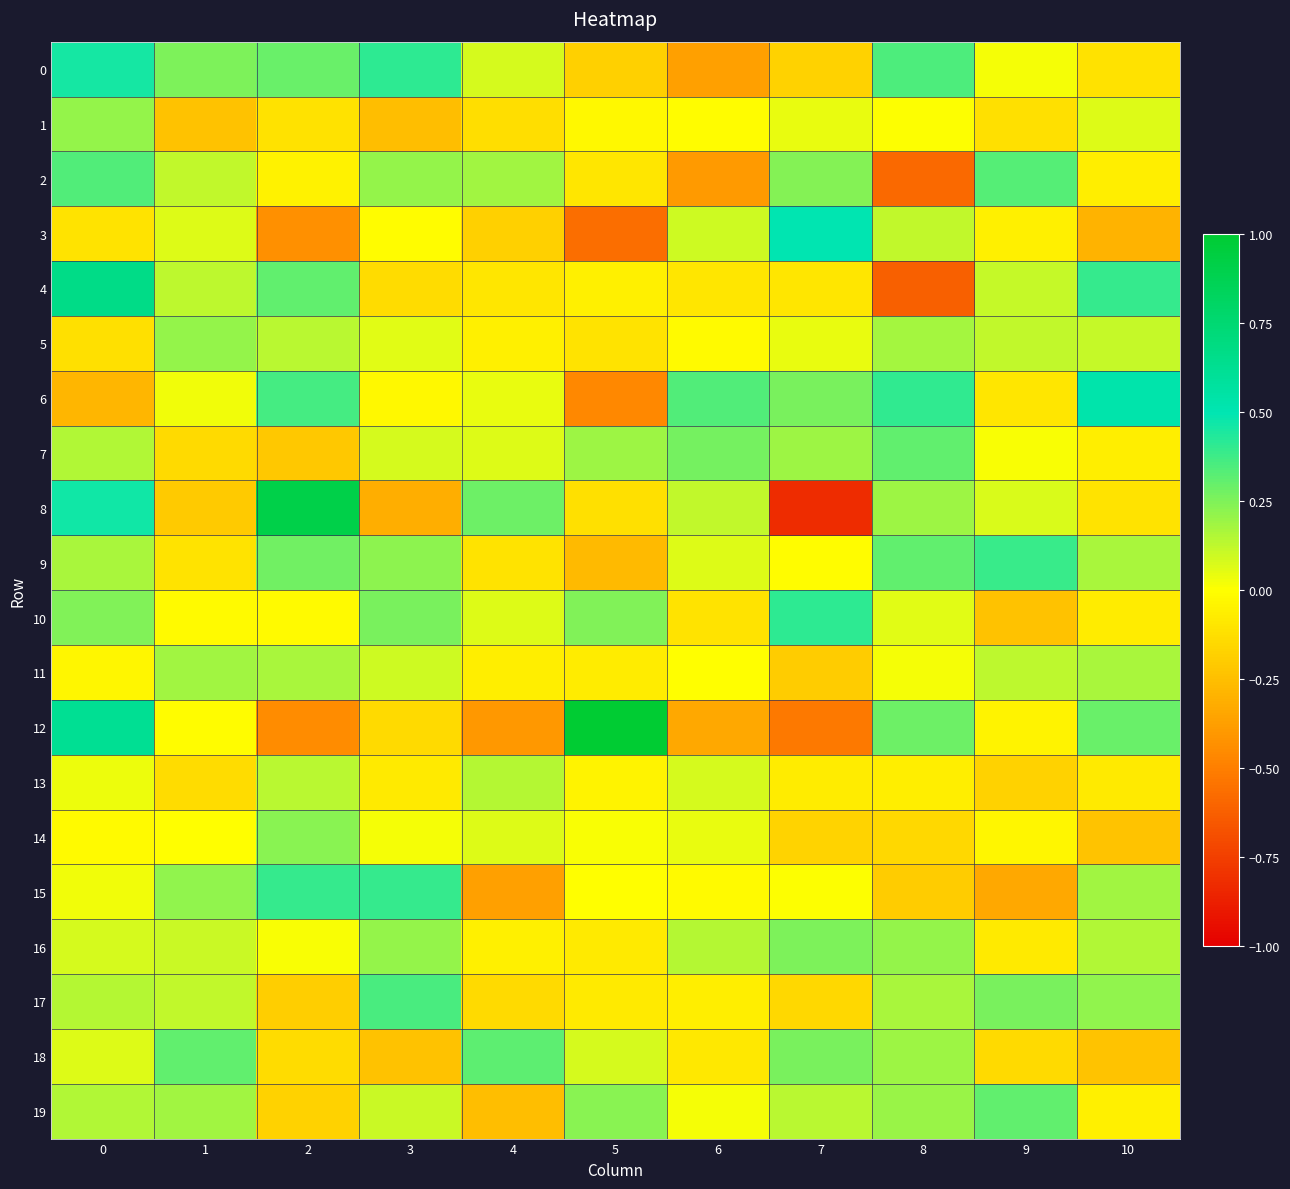

What is the minimum value shown in the chart?

-0.8